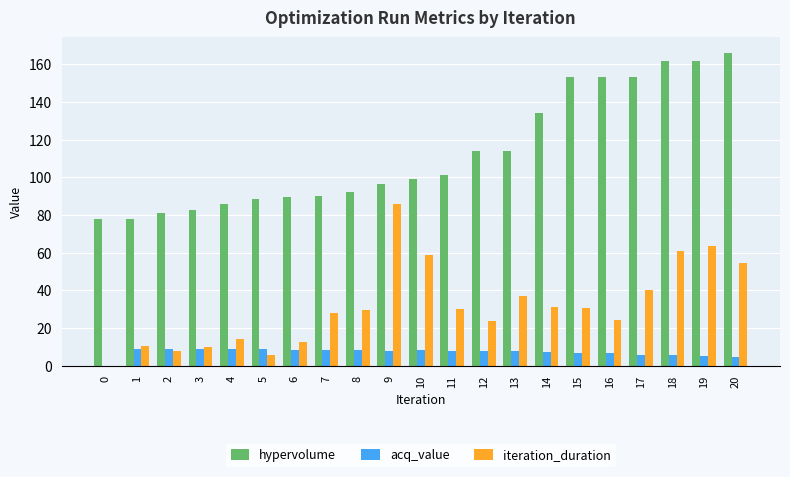

How many data points in hypervolume are above 99?

11